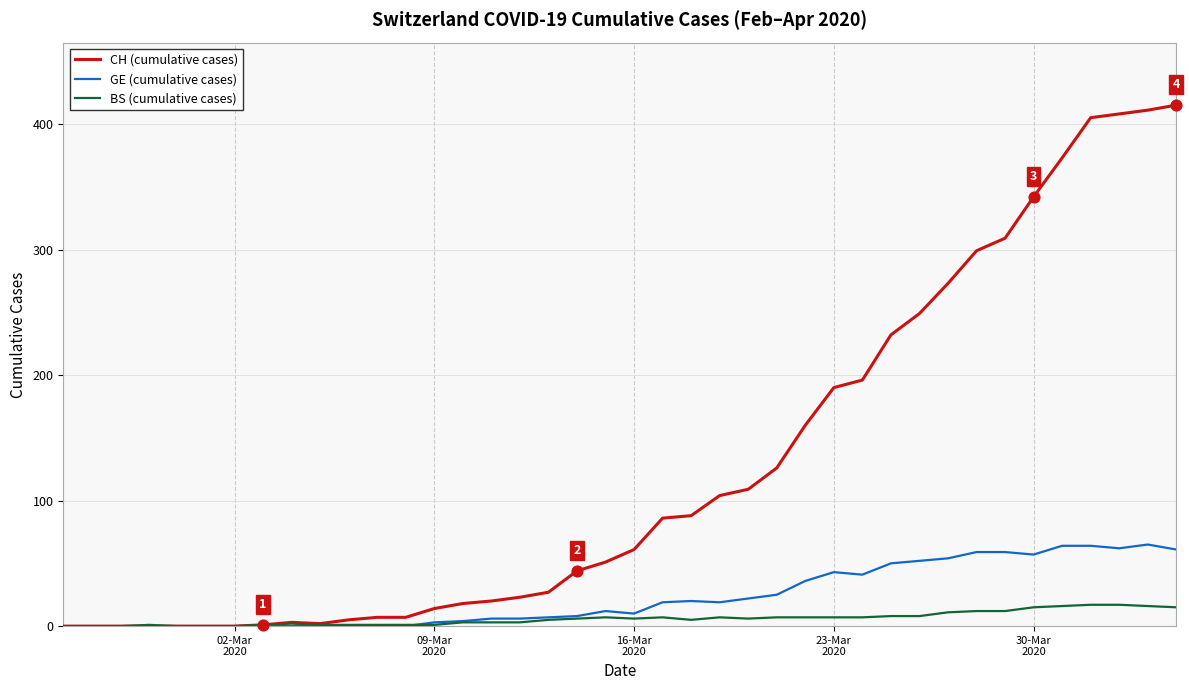

At how many categories does at least one series exceed 239?

10